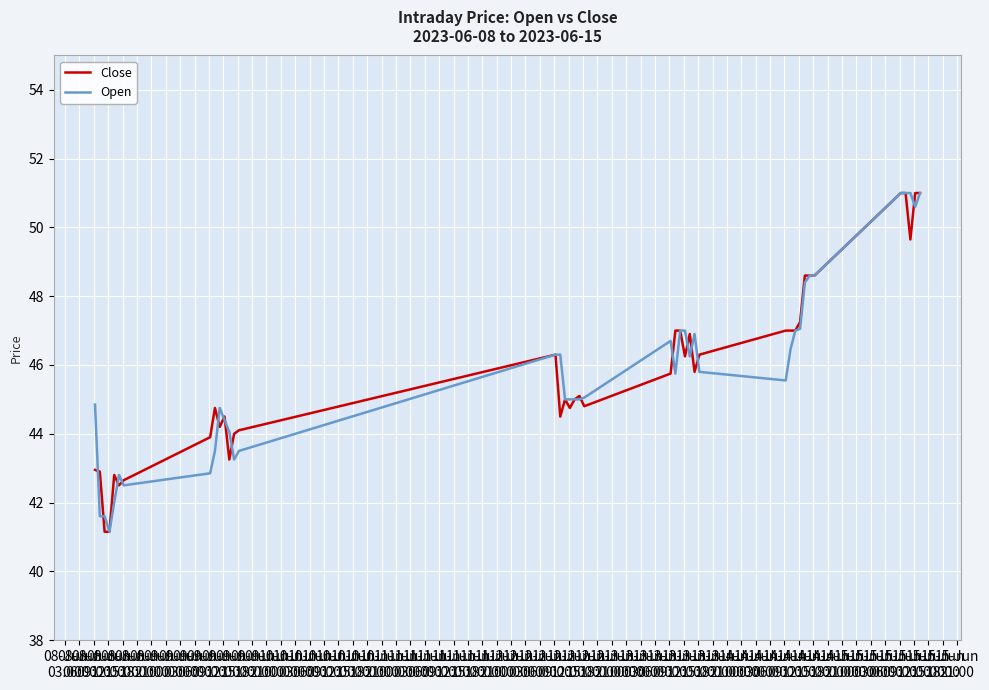

At how many categories does at least one series exceed 42?

38